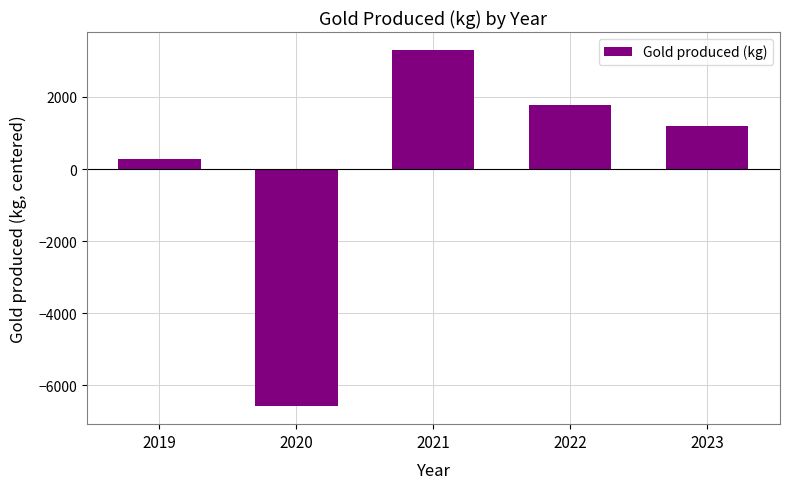

Which label corresponds to the smallest value in the chart?

2020